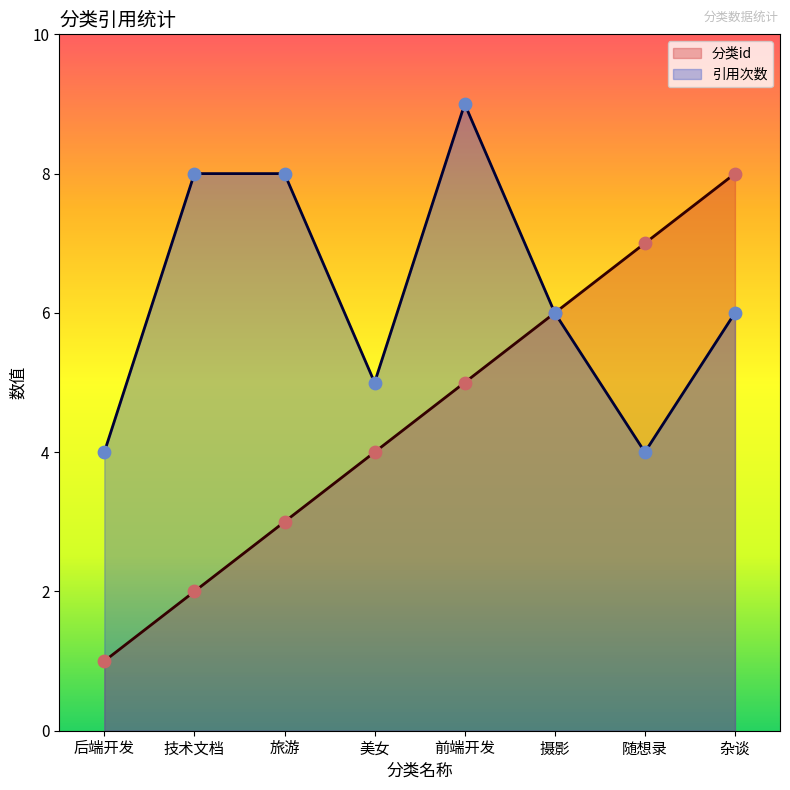

Which series reaches the minimum Y coordinate?

分类id